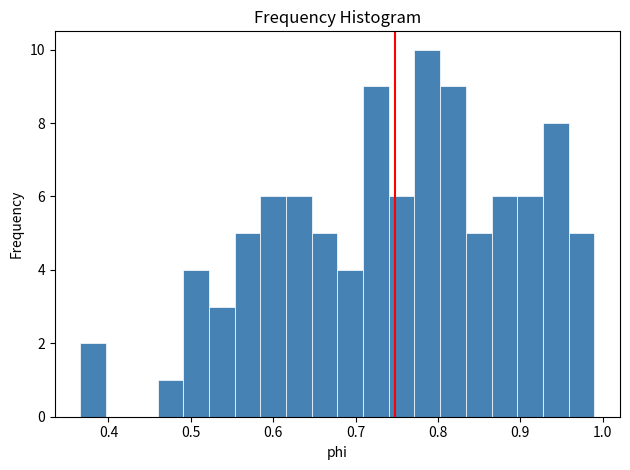

Read against the x-axis, roughly where is the centre of the tallest bar?

0.79